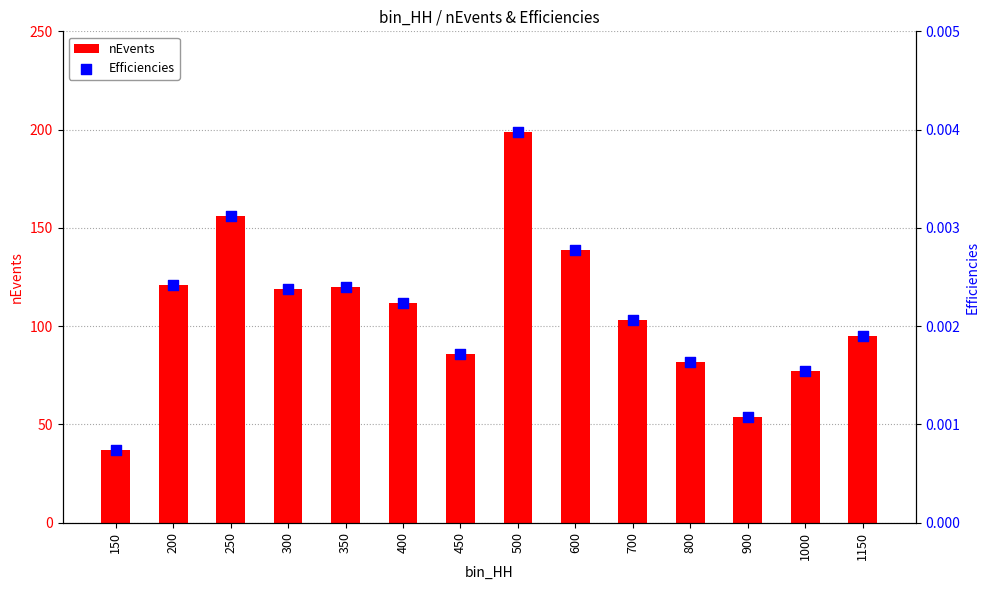

Which series contains the highest Y value?

nEvents